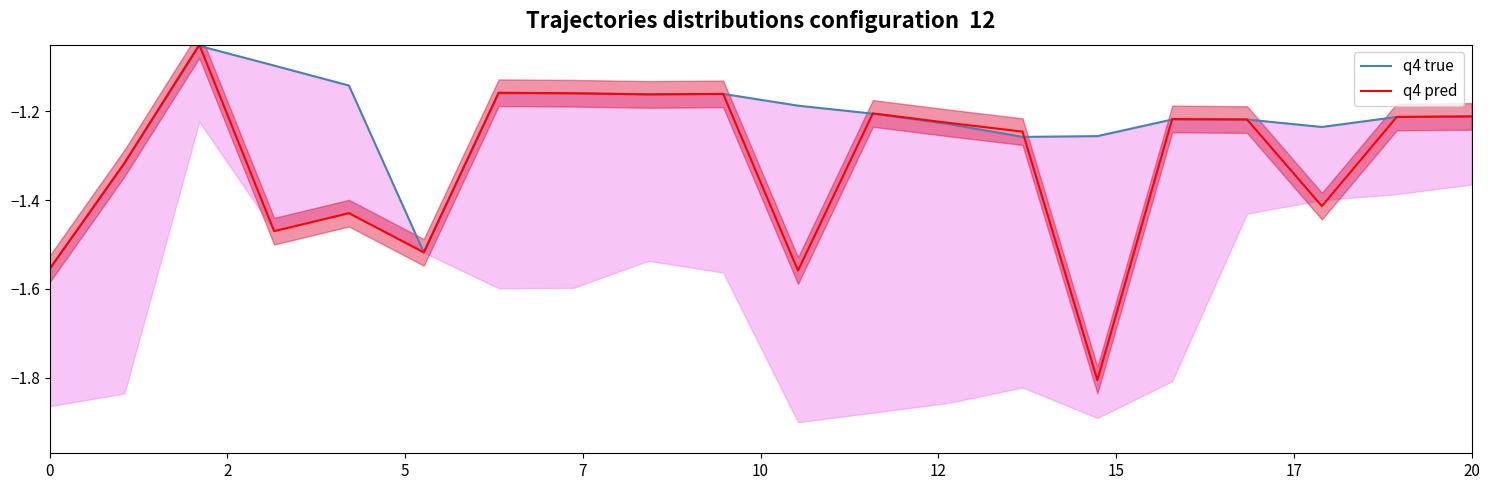

List the series in order of their peak value, highest first.

q4 pred, q4 true